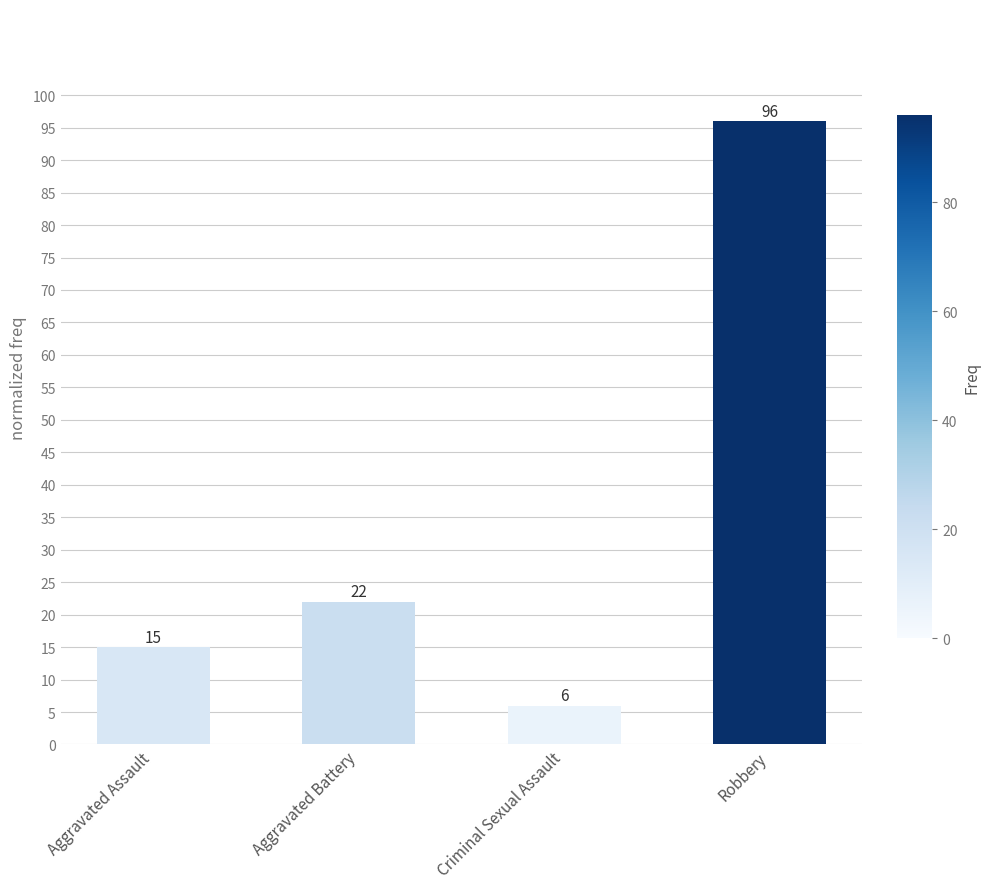

True or false: the data shows 43 at Robbery.

False